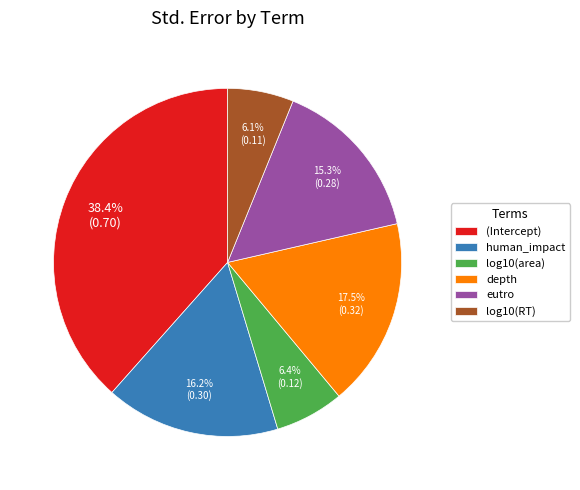

To the nearest percent, what is the combined percentage of human_impact and (Intercept)?

55%